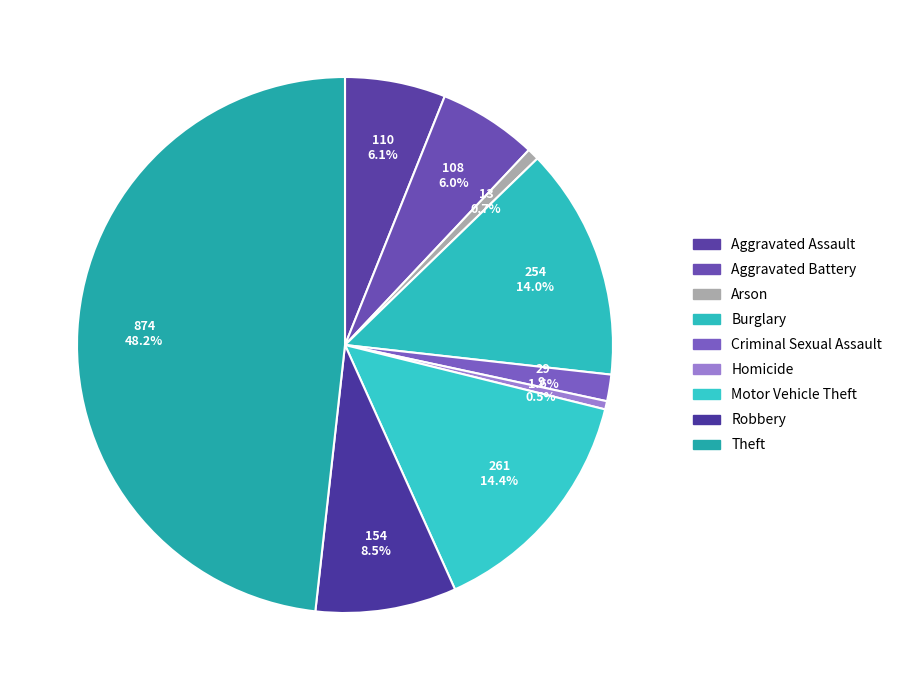

To the nearest percent, what is the combined percentage of Robbery and Criminal Sexual Assault?

10%